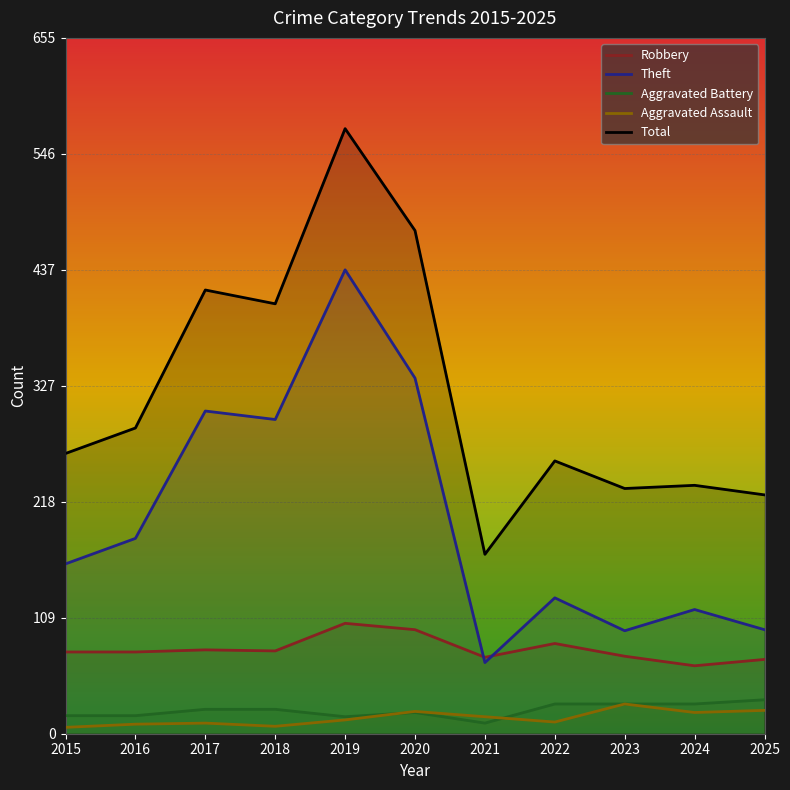

Which category has the lowest value in the Theft series?

2021